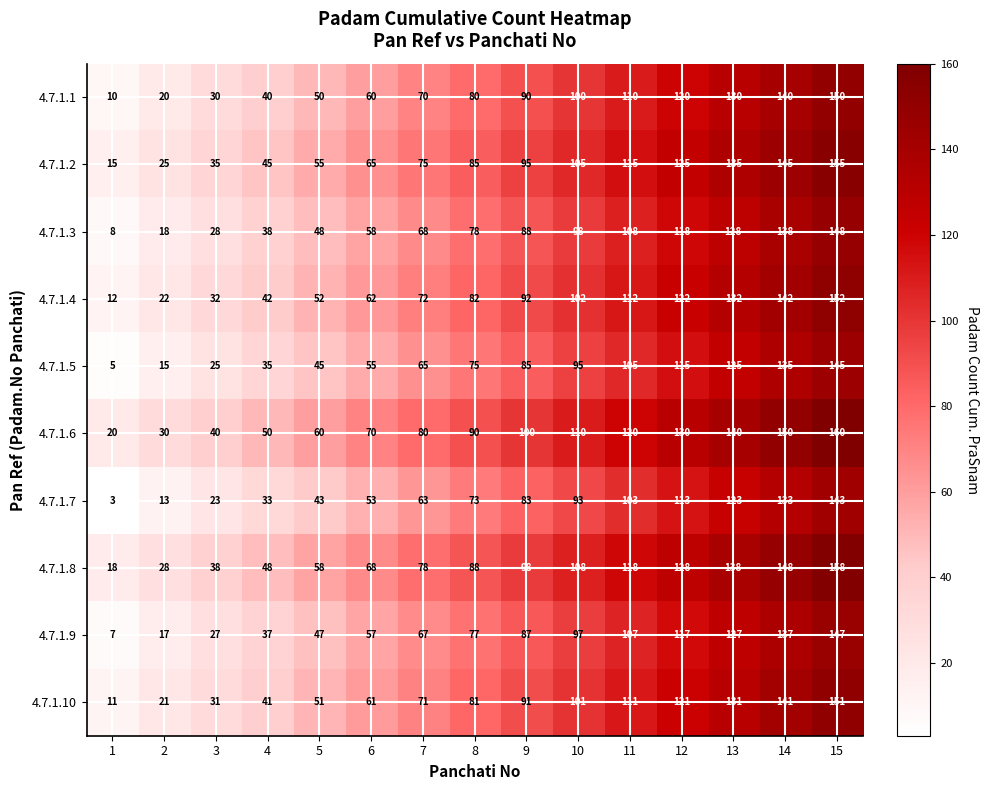

What is the spread (max minus min) of values at 7?

17